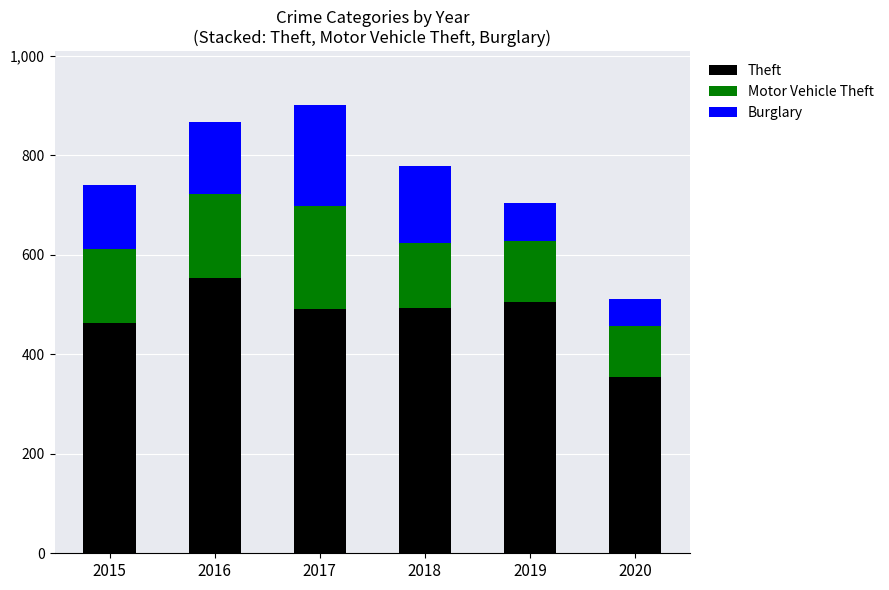

What are all the series names shown in the legend?

Theft, Motor Vehicle Theft, Burglary